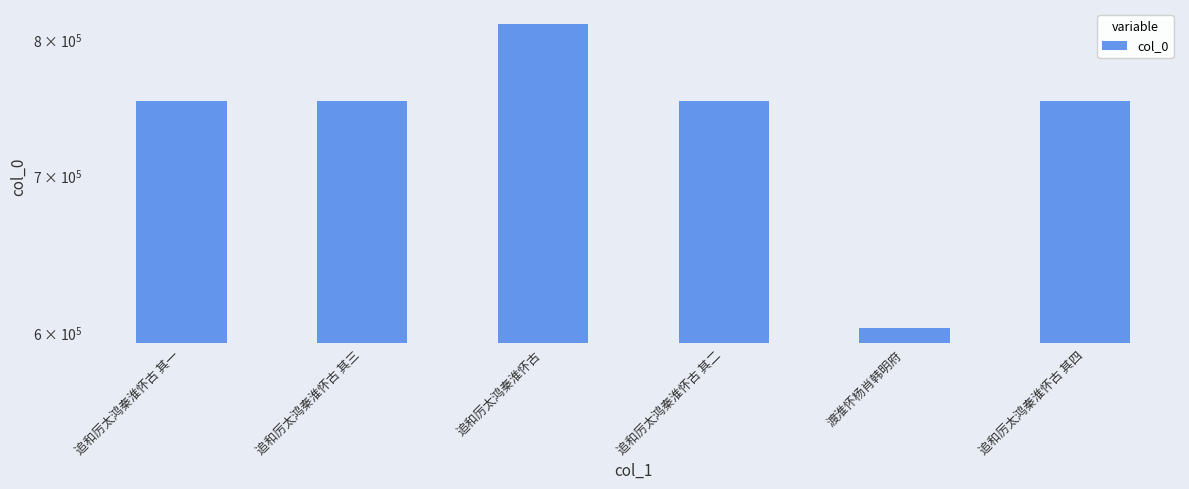

Where does the data first go above 752974?

追和厉太鸿秦淮怀古